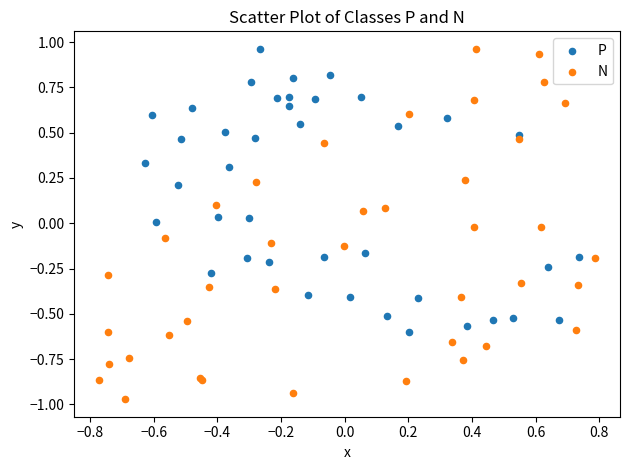

Which series reaches the minimum Y coordinate?

N